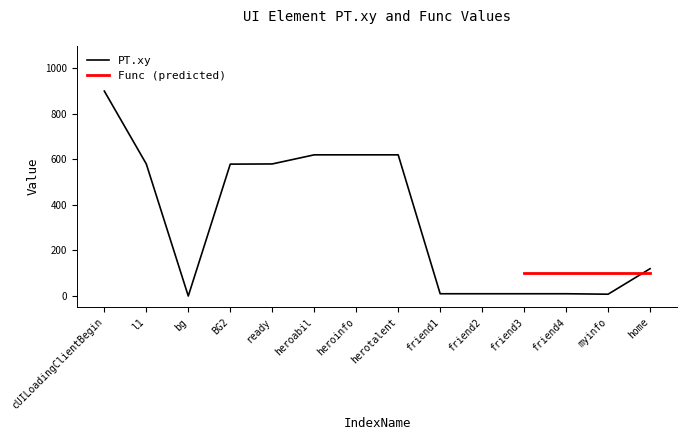

How many points are lower than both their immediate neighbors (excluding endpoints)?

2